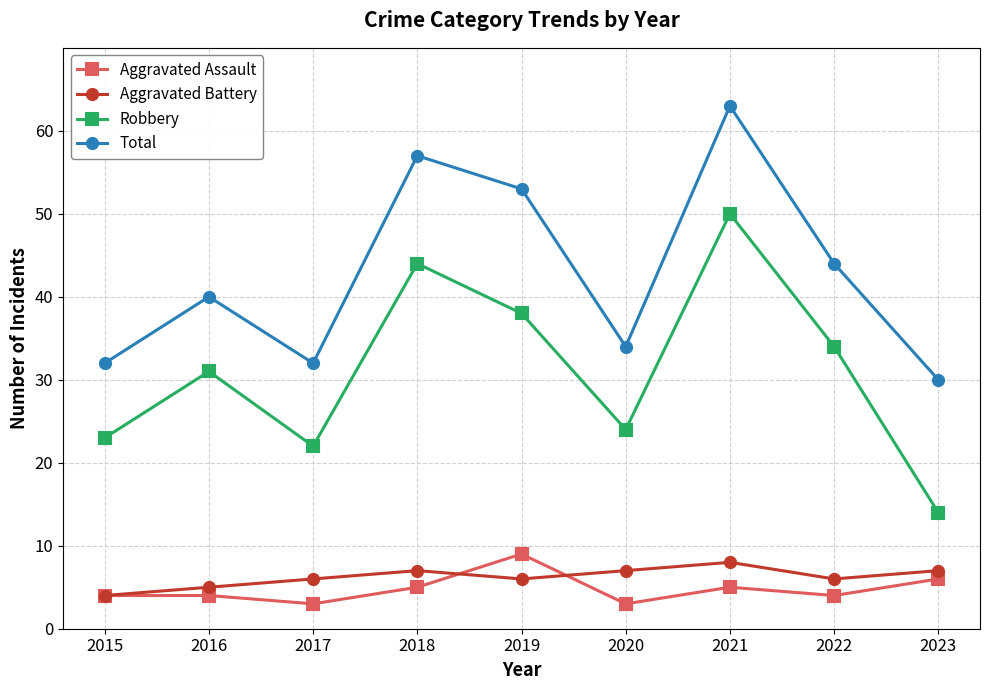

Which series has the widest spread of values?

Robbery